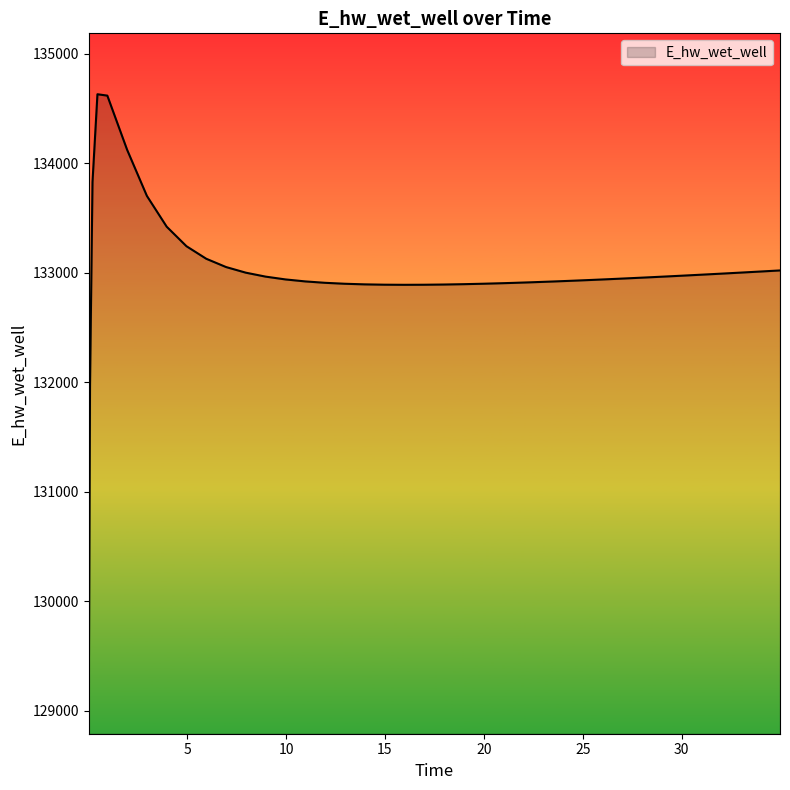

What is the difference between the maximum and minimum values?

5558.4